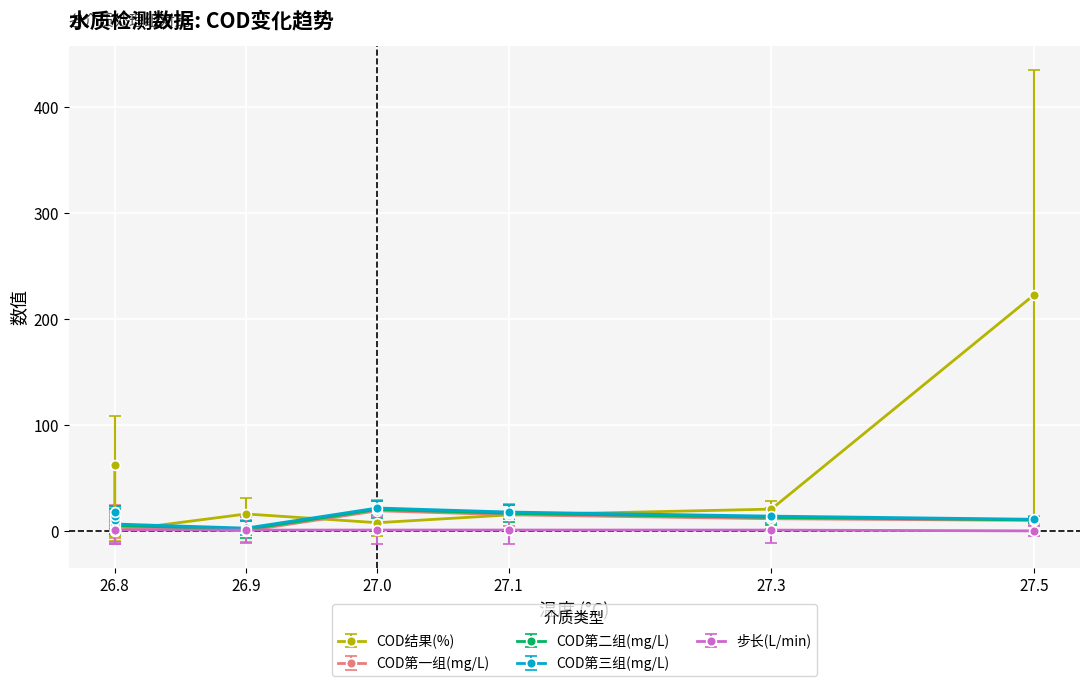

What is the minimum value for COD组3?

3.1